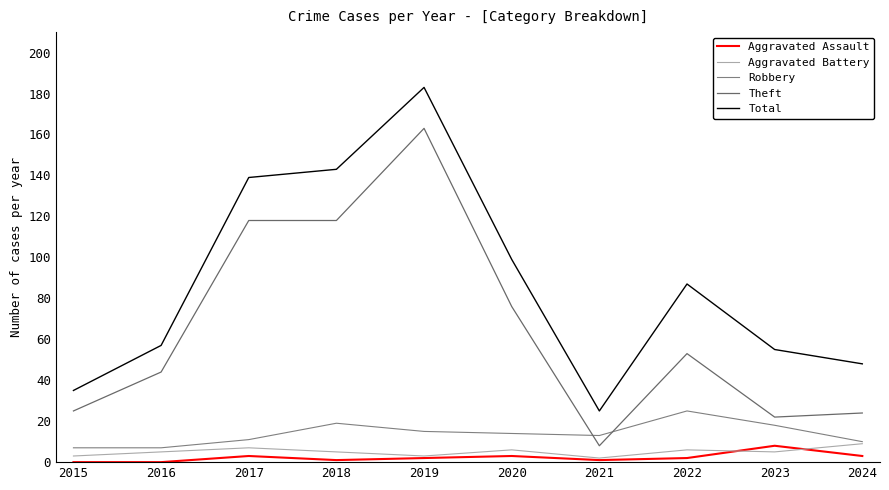

In Robbery, how many points are lower than both neighbors (excluding endpoints)?

1